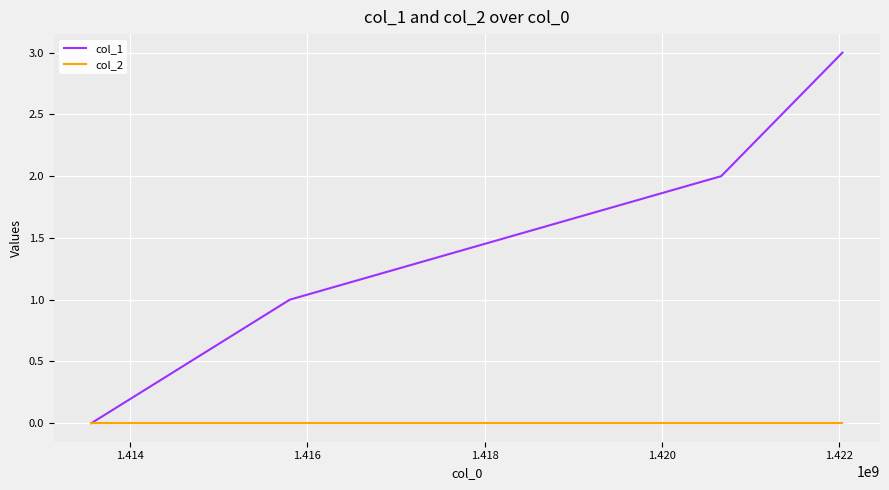

True or false: col_1 has more than 2 points higher than both neighbors.

False